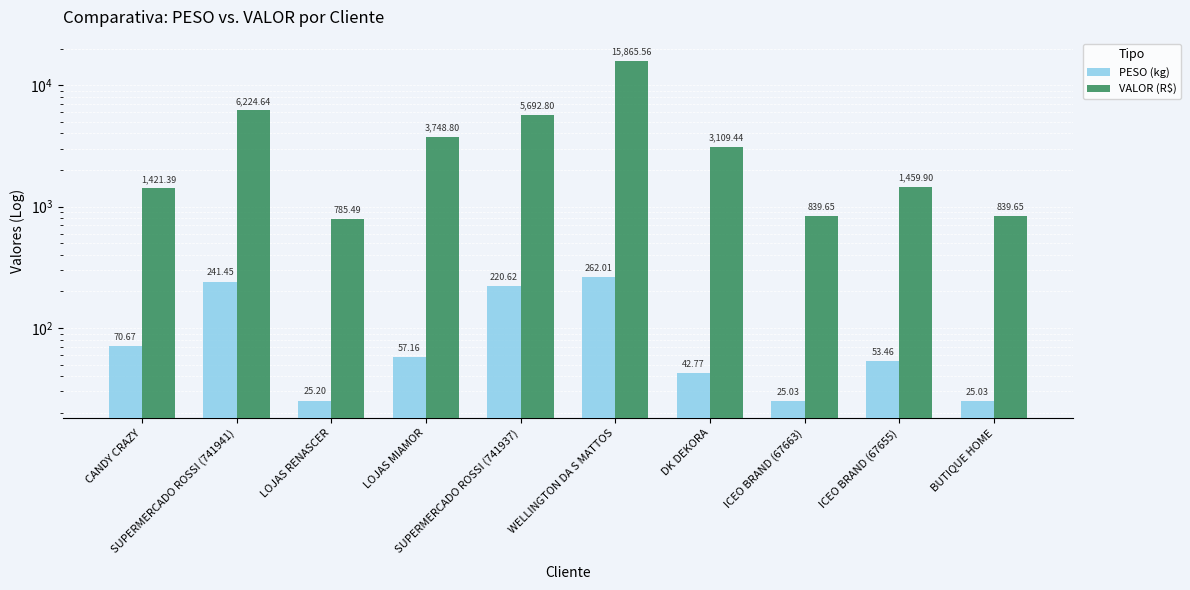

What is the value of the PESO (kg) bar at the 6th from the left?

262.0